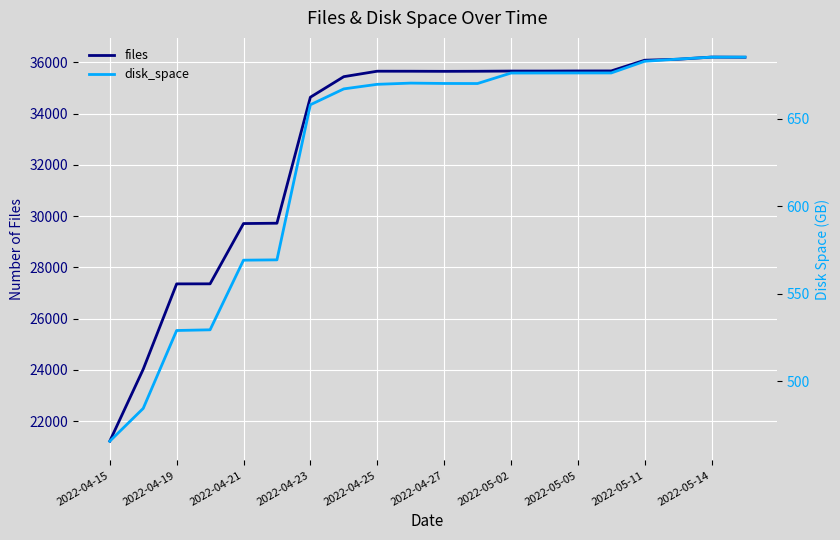

What is the sum of all disk_space values?

12594.0